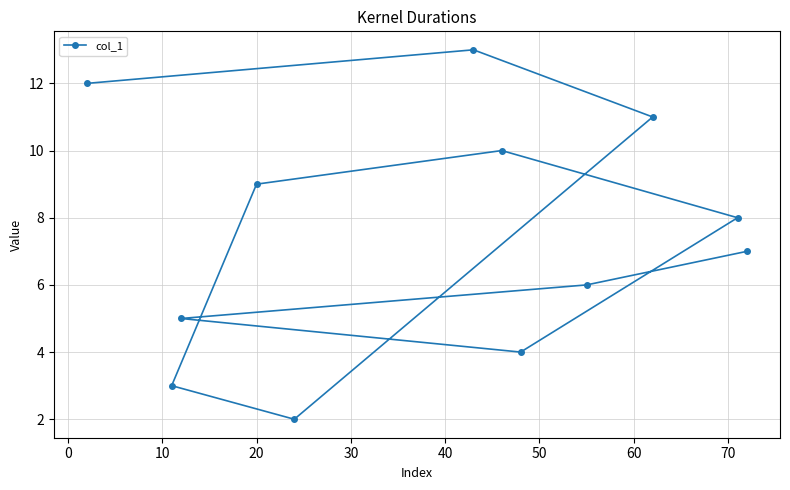

What is the sum of all values?

90